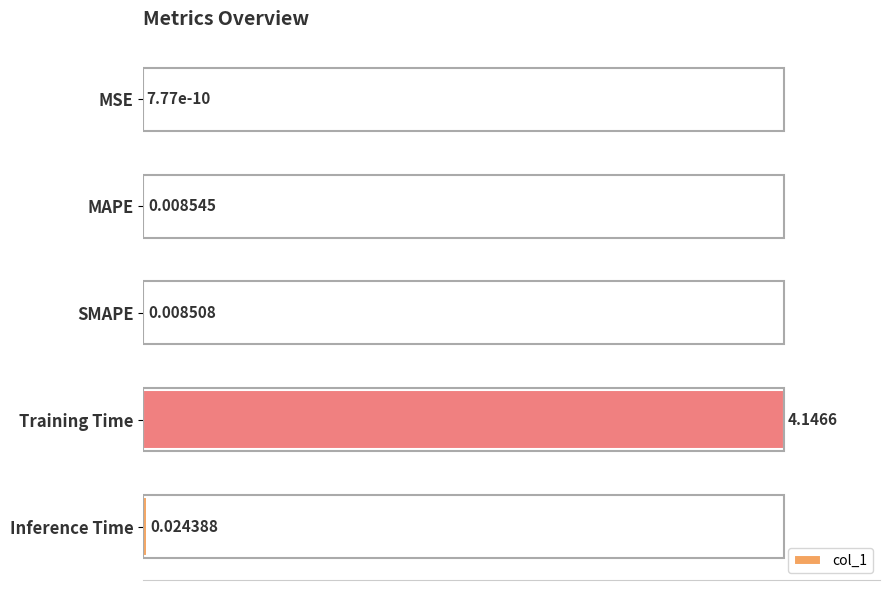

Which category has the highest value across all series?

Training Time